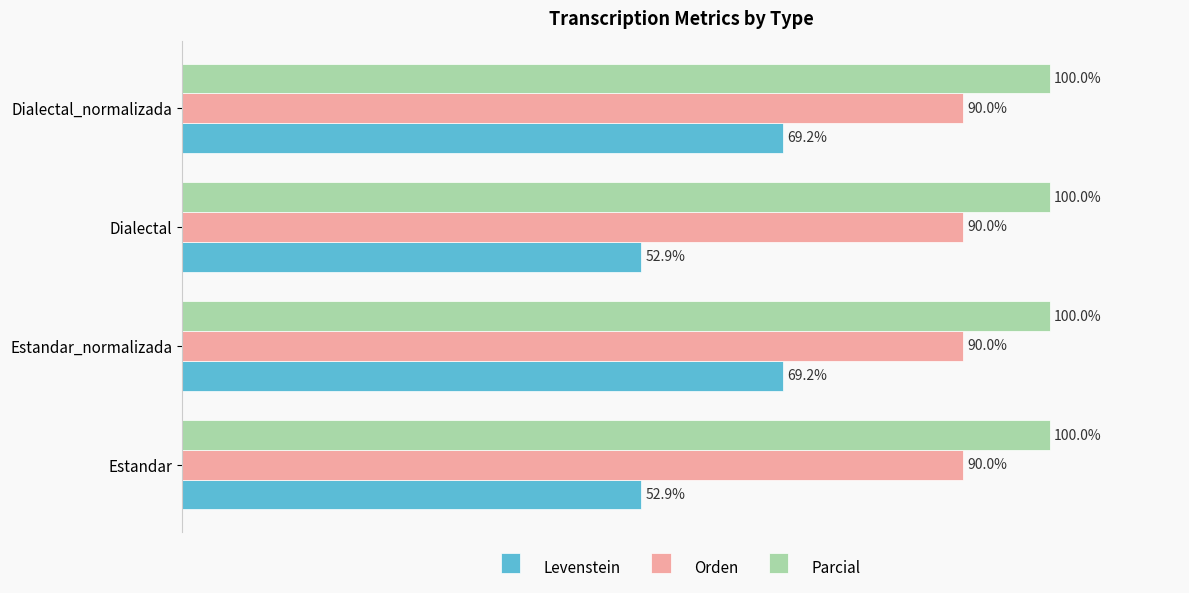

Rank the series by their maximum value, from lowest to highest.

Levenstein, Orden, Parcial